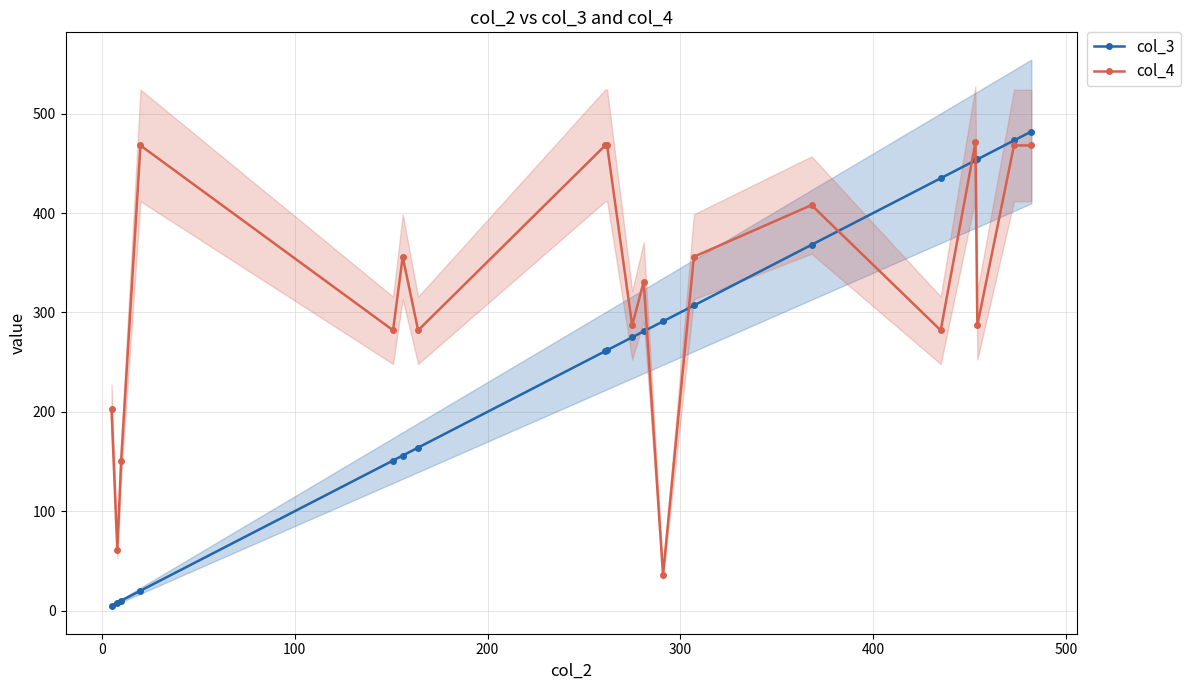

True or false: col_4 has more than 0 interior local peaks.

True